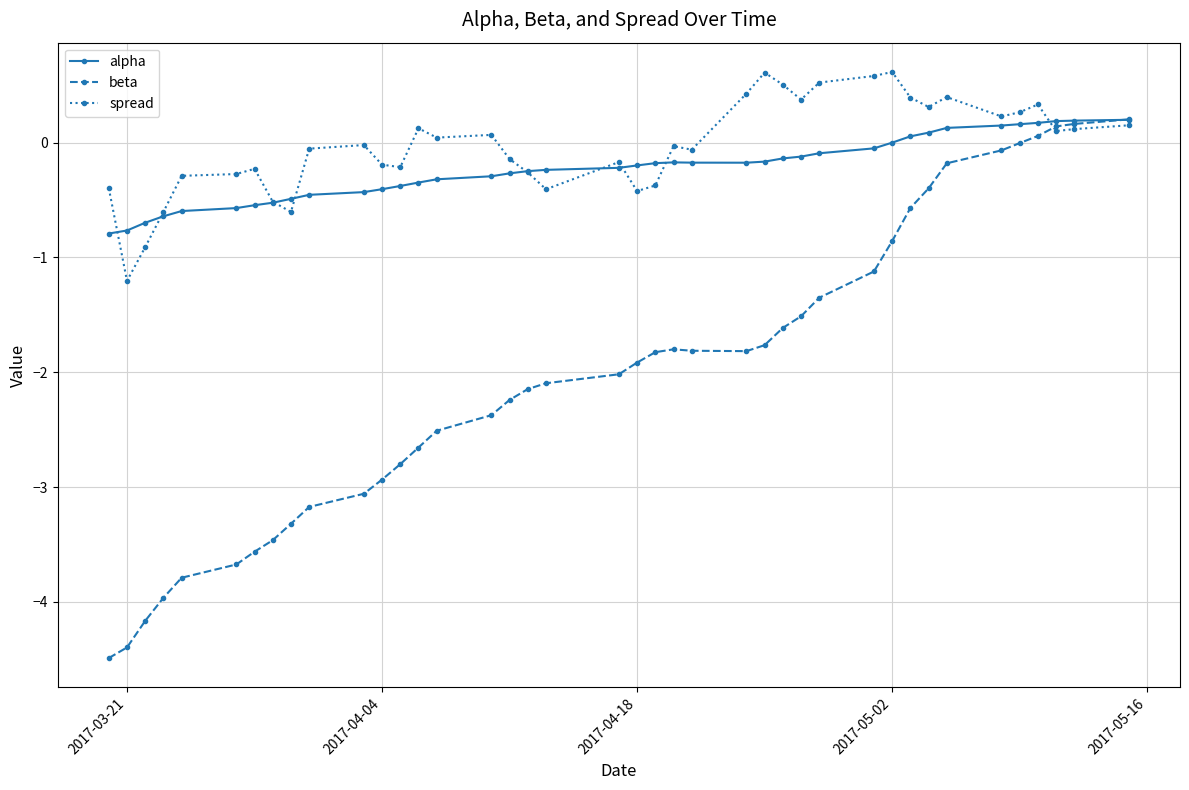

Count the number of data series in this chart.

3